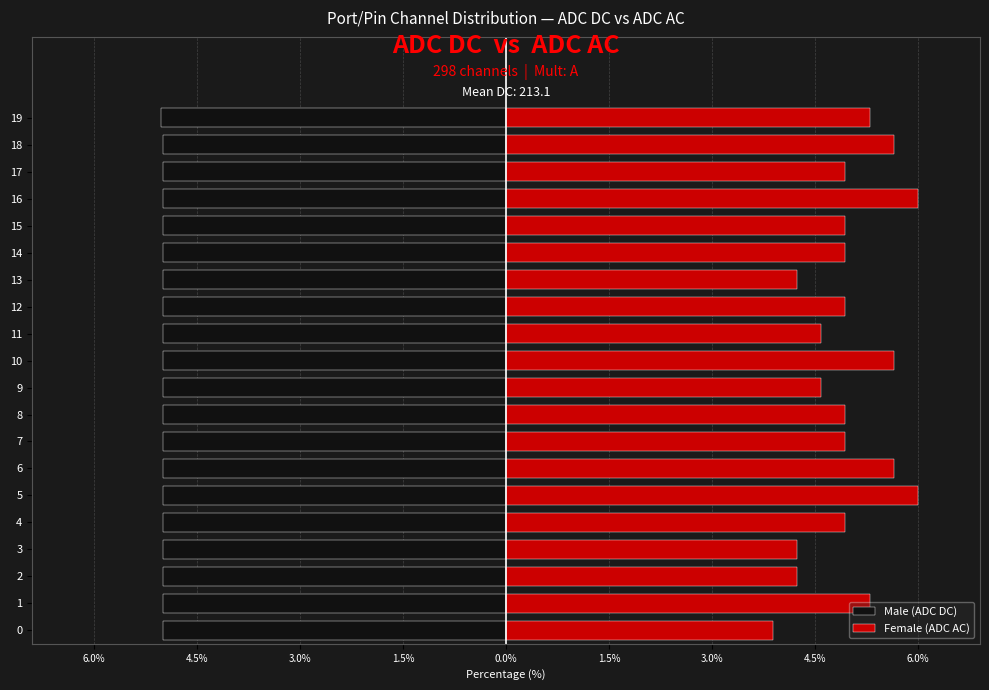

Which series has the largest total across all categories?

Female (ADC AC)